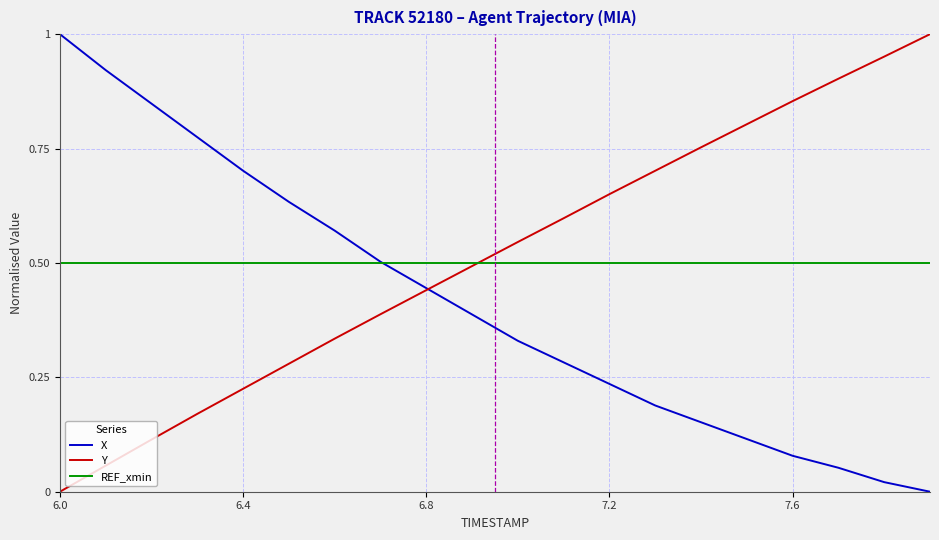

Does the chart display data point markers on the line(s)?

No